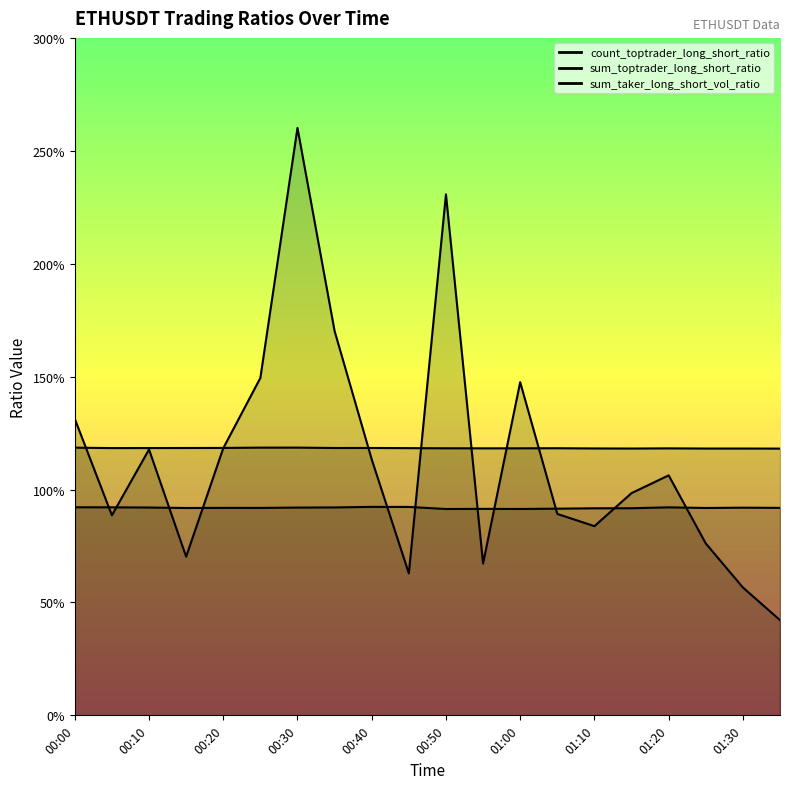

Does the chart display data point markers on the line(s)?

No